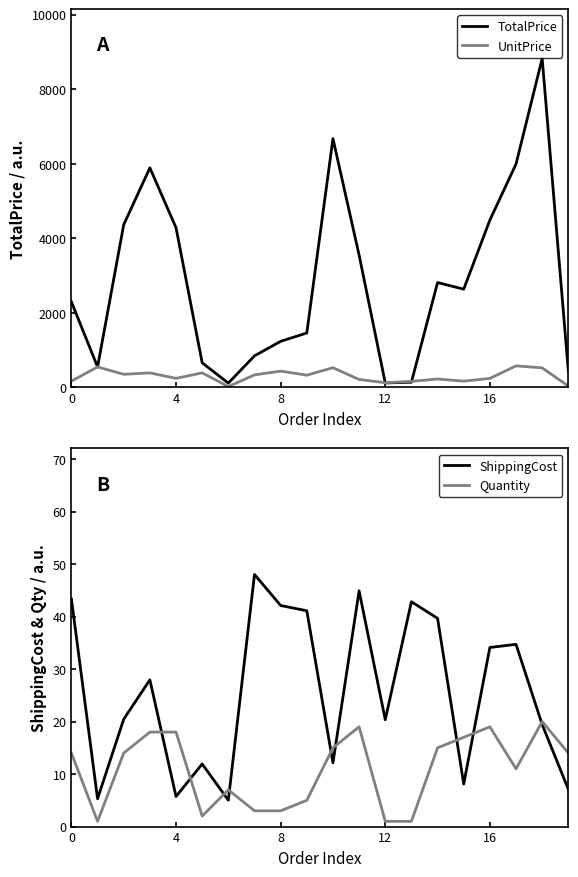

The ShippingCost series shows 5.7 at 4. True or false?

True